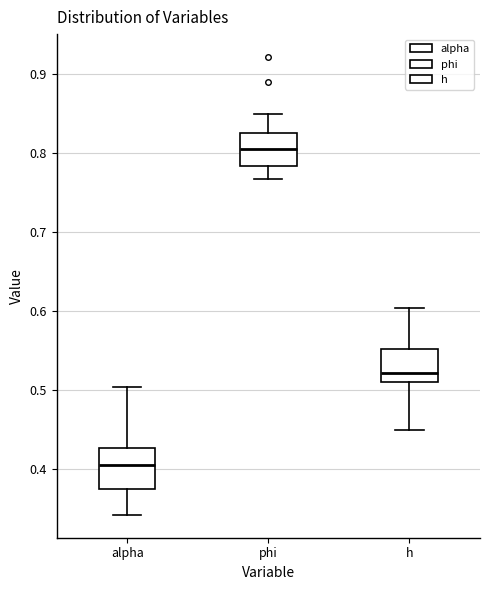

Reading left to right, transcribe this box plot: for each box, give where its median line is, the range the box spans, and where its two whiskers end, as read against the y-axis. The values are not printed on the chart, so give them approximately, as read against the axis.

alpha: median 0.40, box 0.37 to 0.43, whiskers 0.34 to 0.50
phi: median 0.81, box 0.78 to 0.83, whiskers 0.77 to 0.85
h: median 0.52, box 0.51 to 0.55, whiskers 0.45 to 0.60